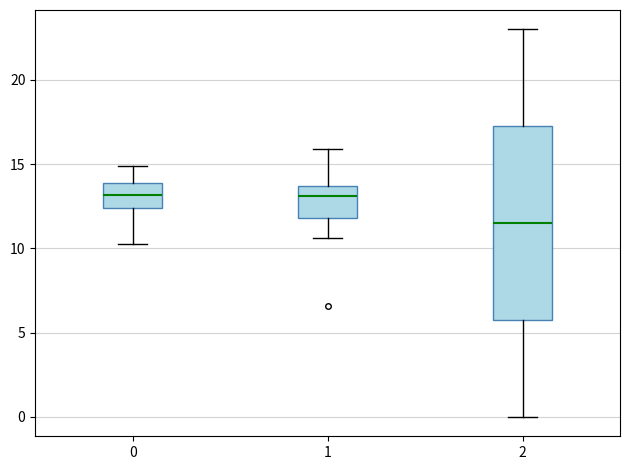

Comparing the boxes themselves (not the whiskers), which one is the tallest?

2